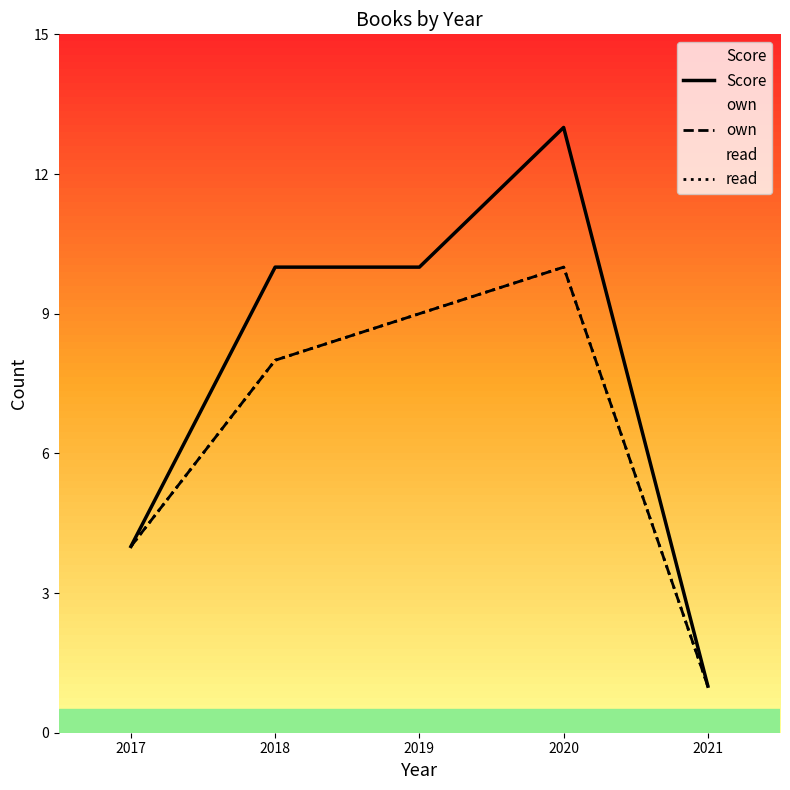

At which label does Score reach its minimum?

2021